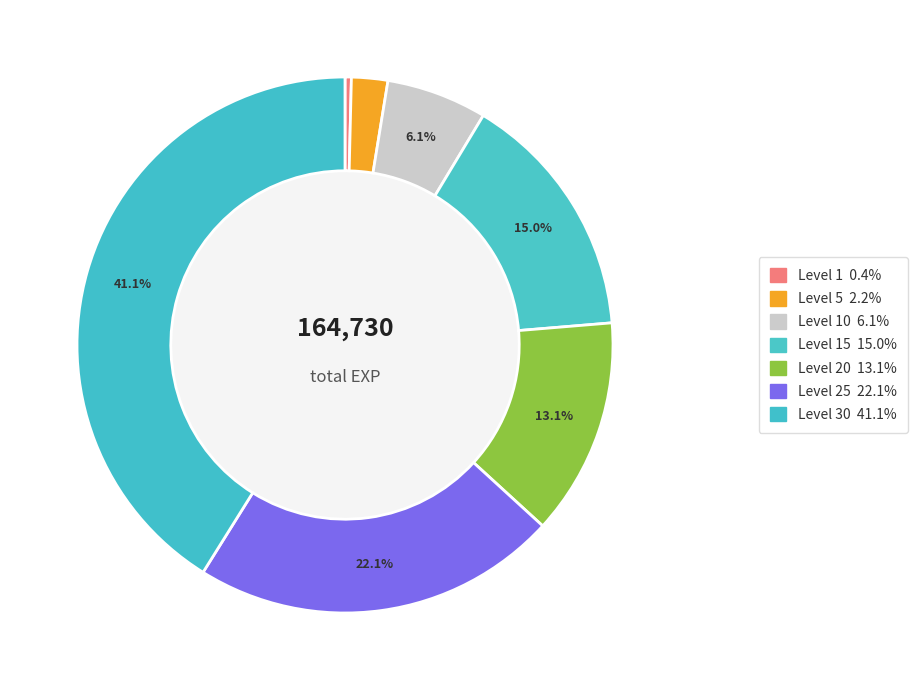

Count the number of slices in the pie.

7